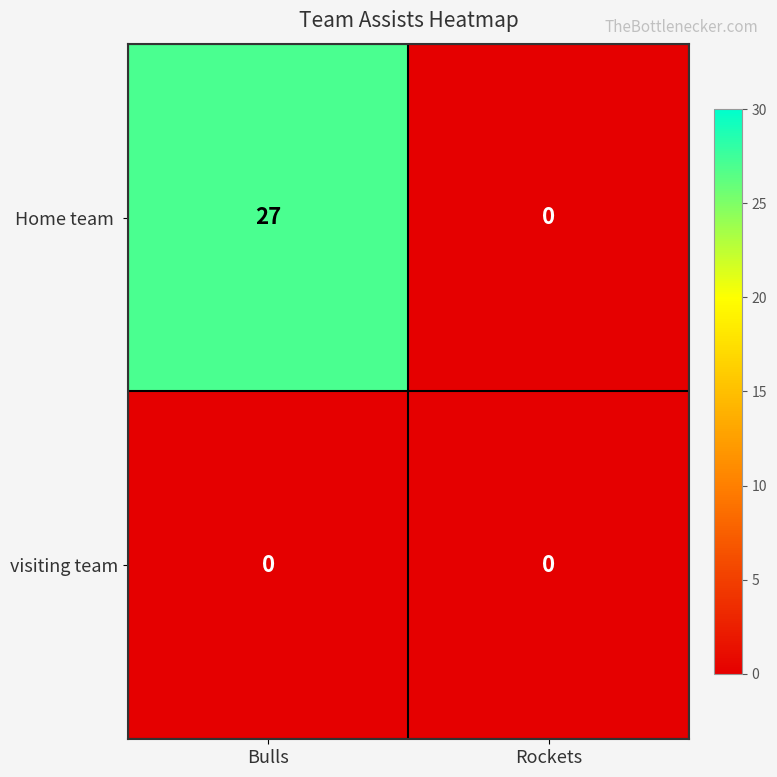

What is the greatest value displayed?

27